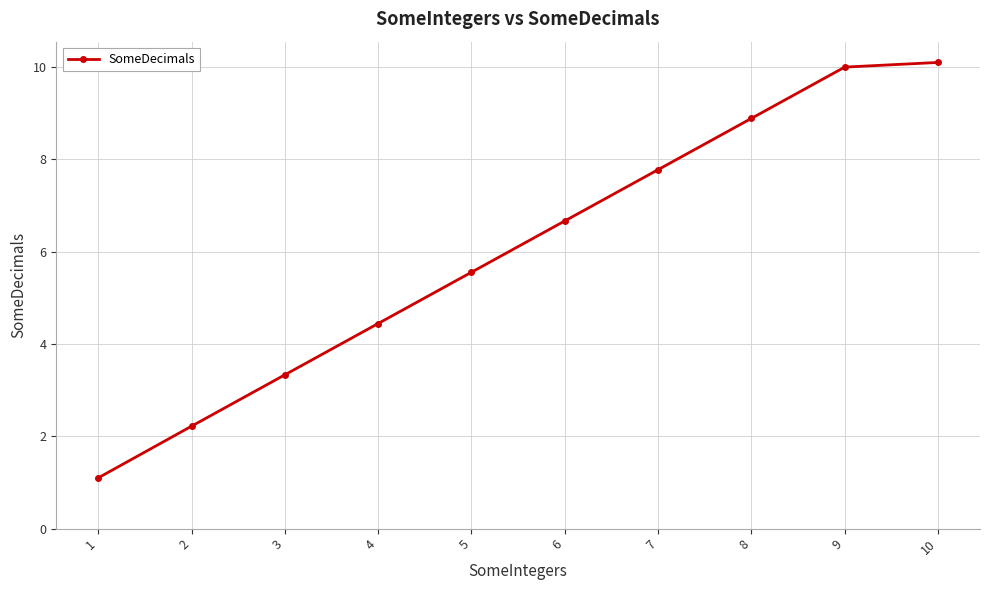

Count the number of categories in the chart.

10